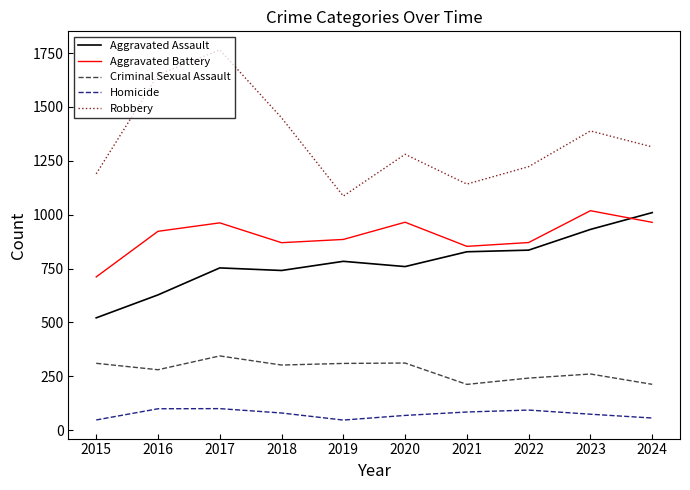

What is the total value across all series at 2016?

3578.9